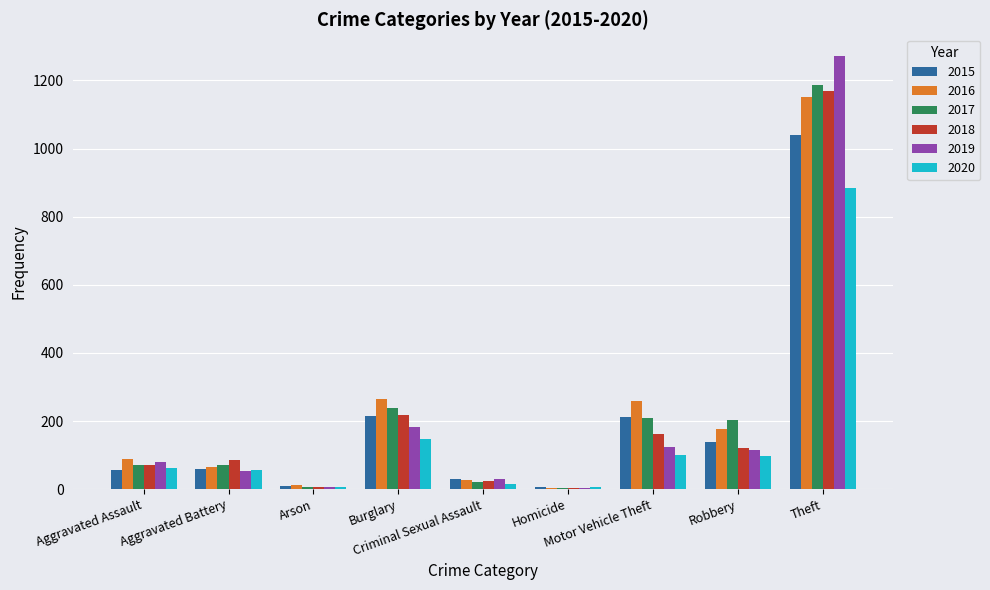

What is the sum of all 2015 values?

1768